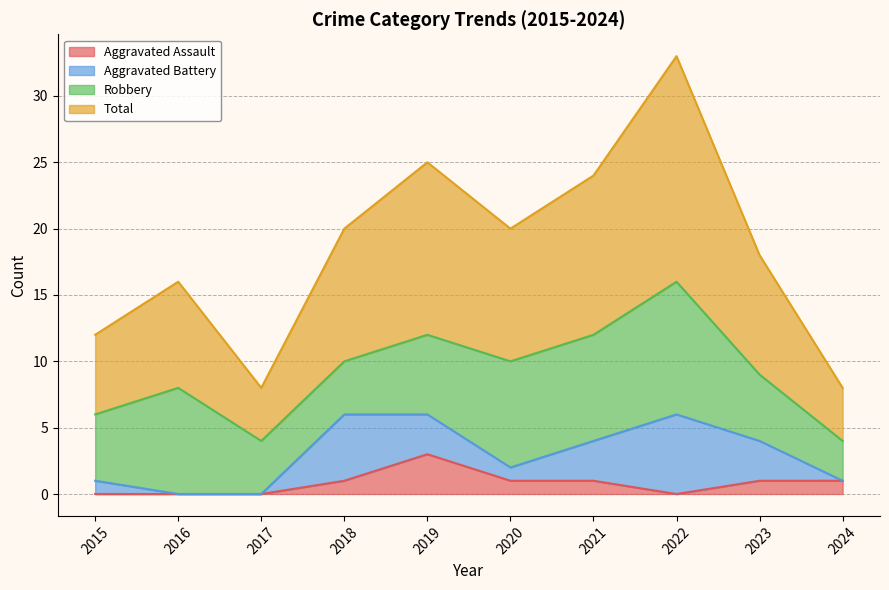

What is the maximum value for Aggravated Assault?

3